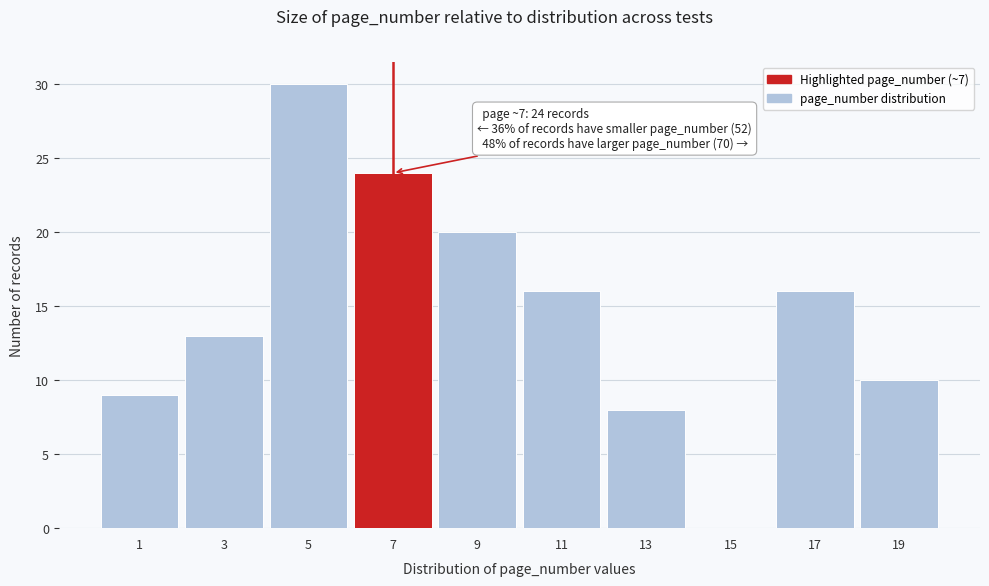

Reading left to right, extract all data points from this chart.

1=9	3=13	5=30	7=24	9=20	11=16	13=8	15=0	17=16	19=10